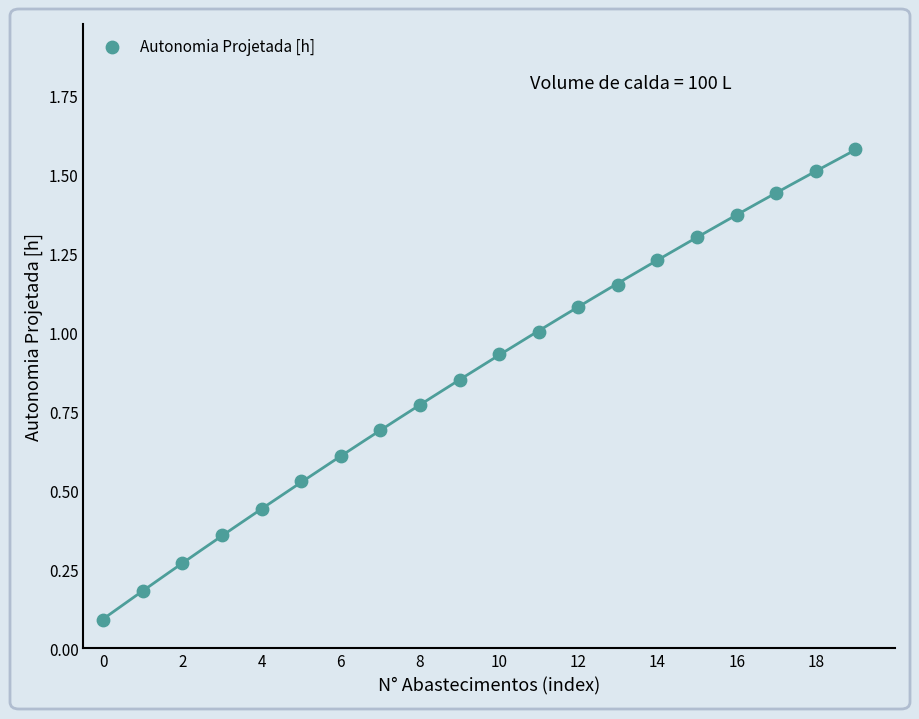

What is the range of Y values (max minus min)?

1.5